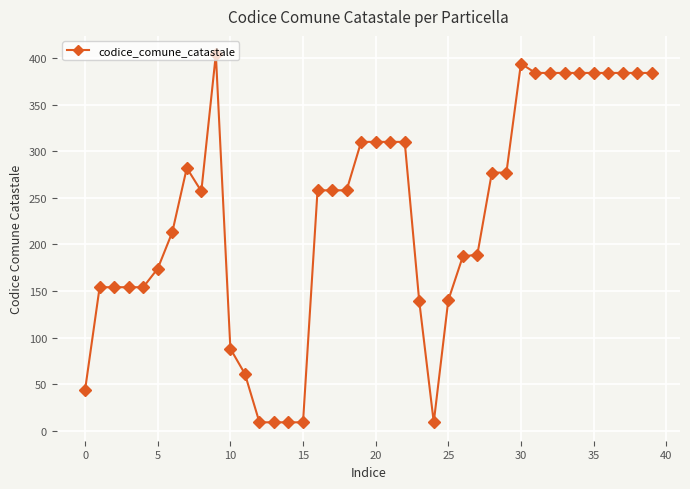

What is the minimum value shown in the chart?

9